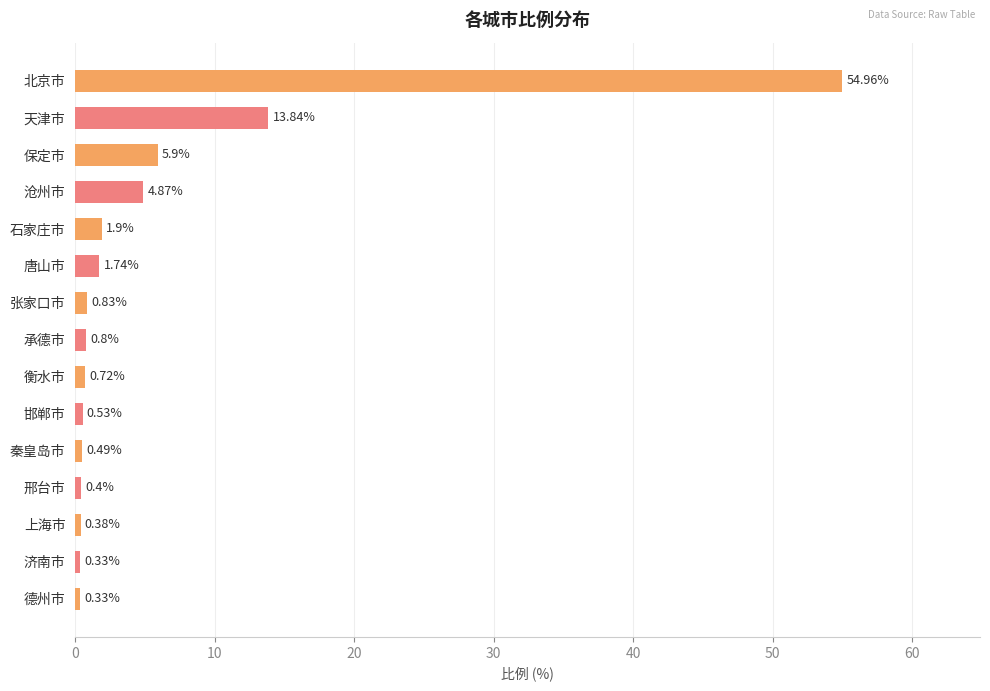

Does the chart contain stacked bars?

No